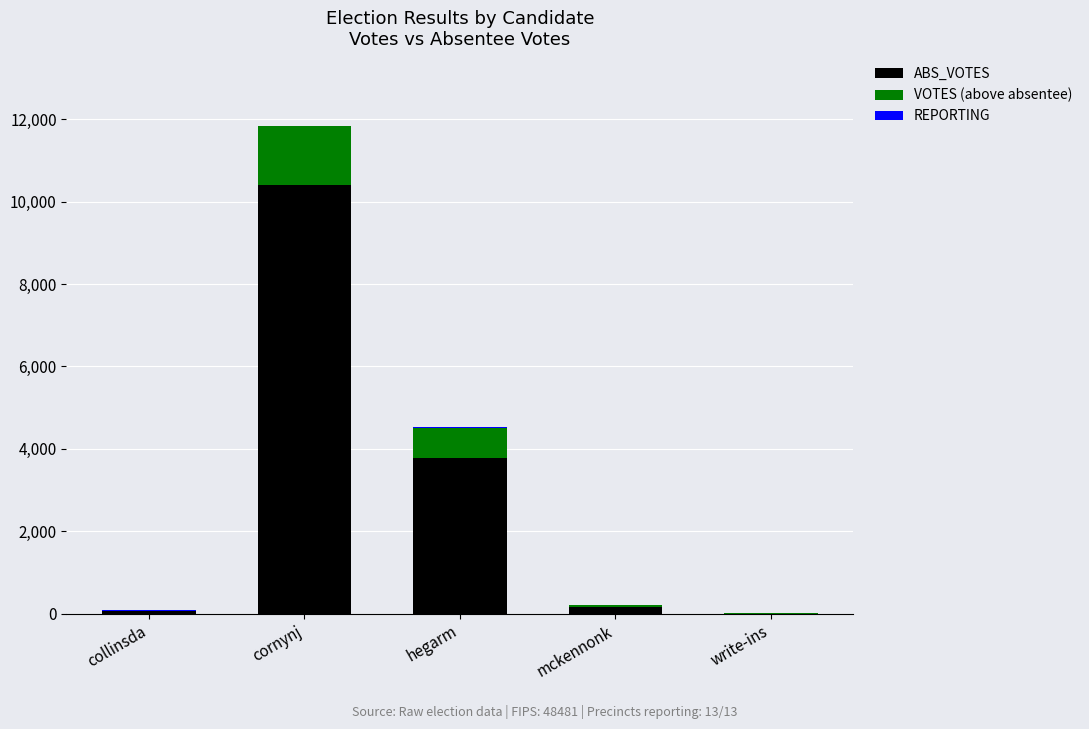

What is the sum of all ABS_VOTES values?

14385